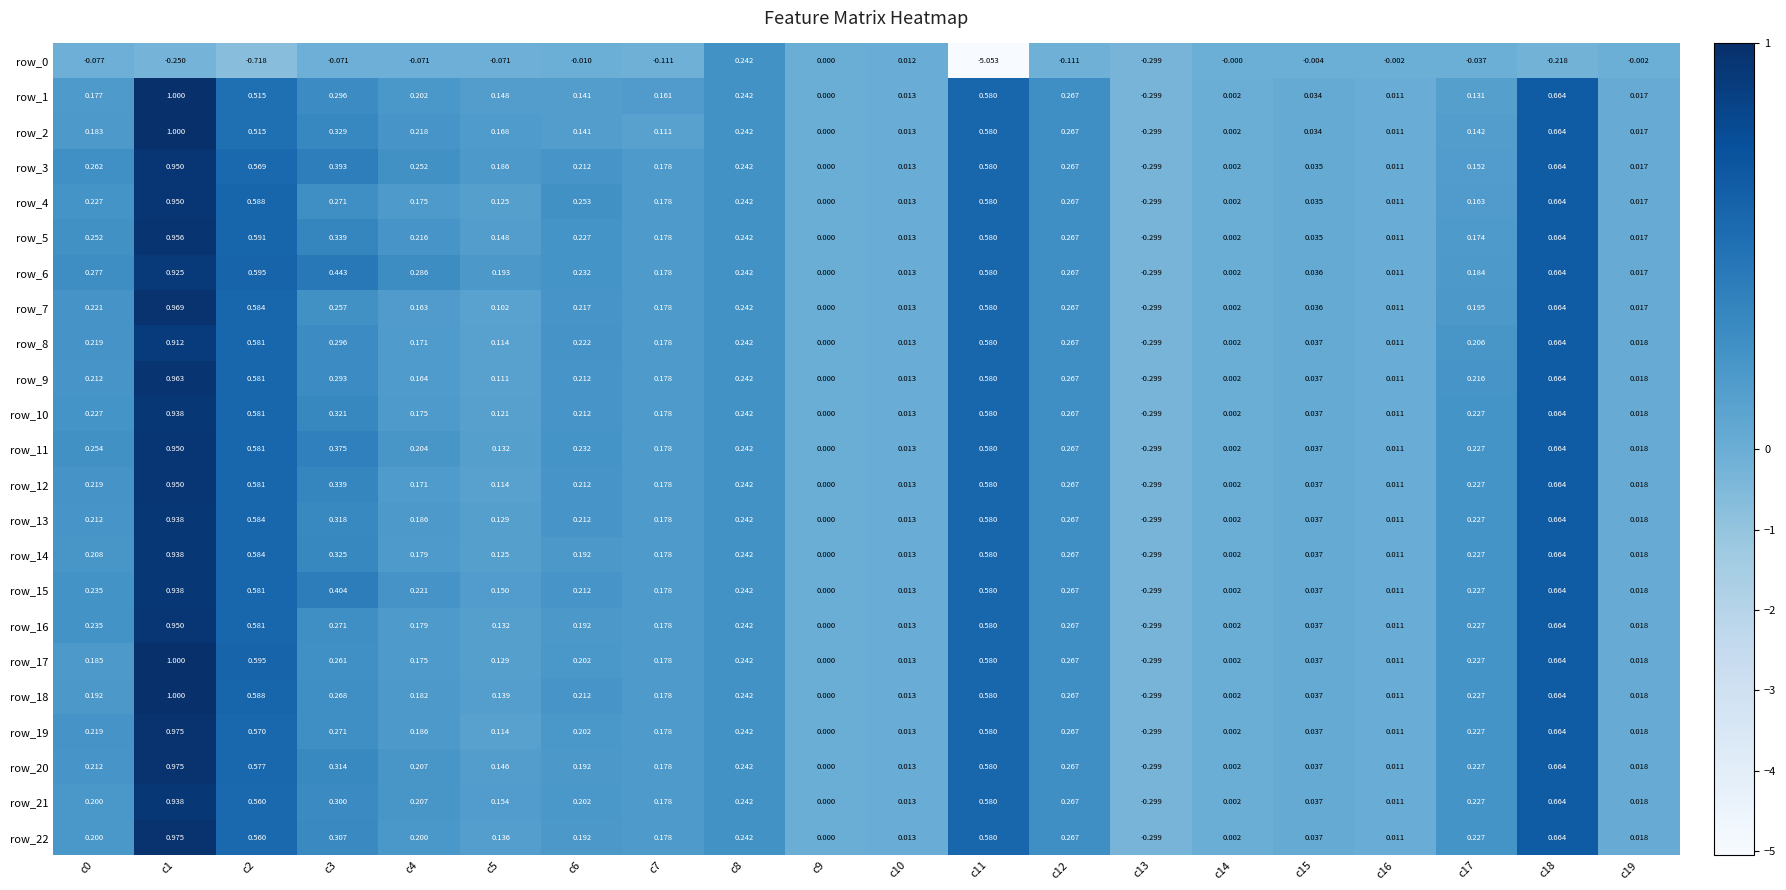

The row_5 series shows 0.0 at c15. True or false?

True